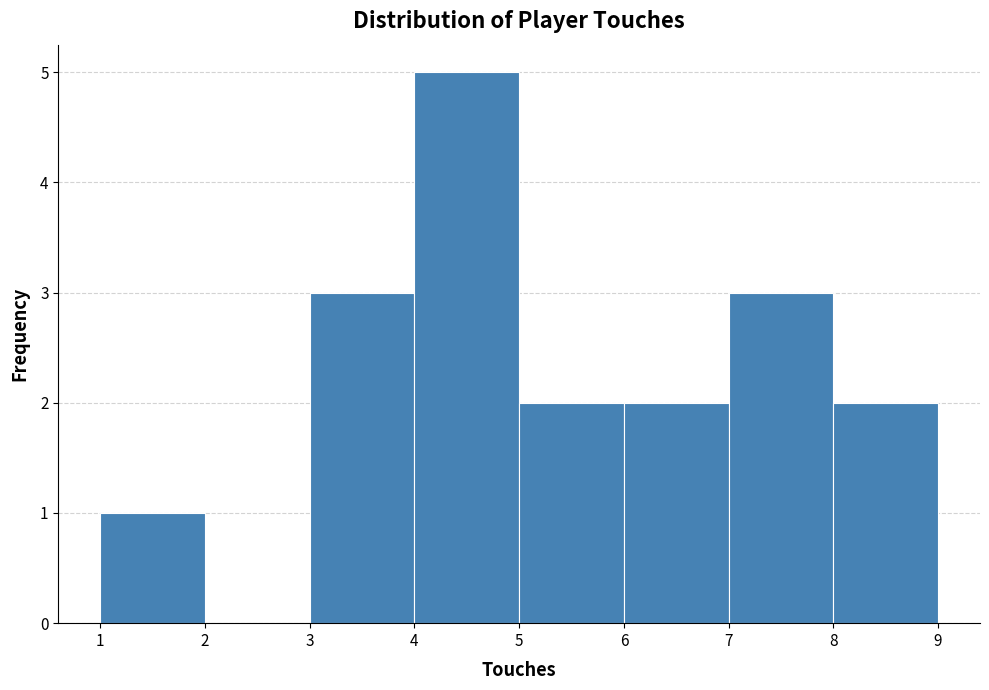

Over which range of the x-axis is the bar tallest?

4 to 5